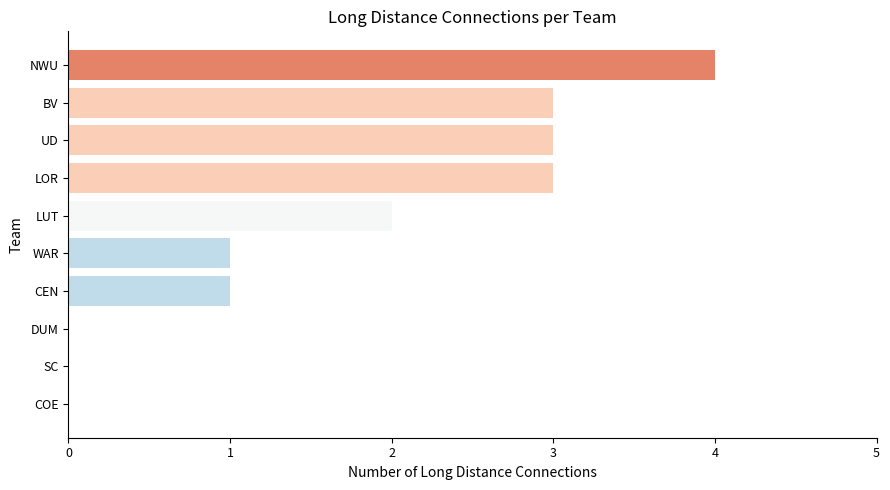

How many series are shown in this chart?

1